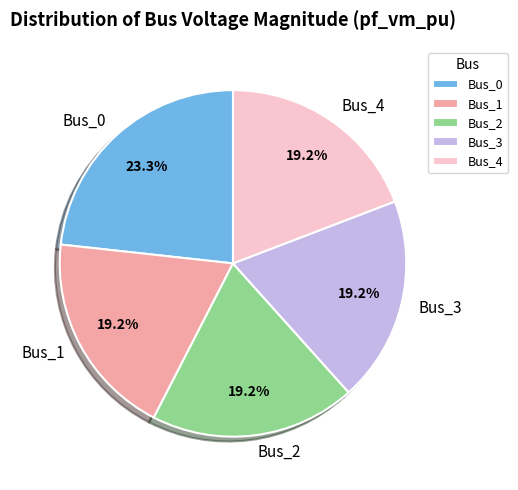

What is the largest slice in the pie chart?

Bus_0